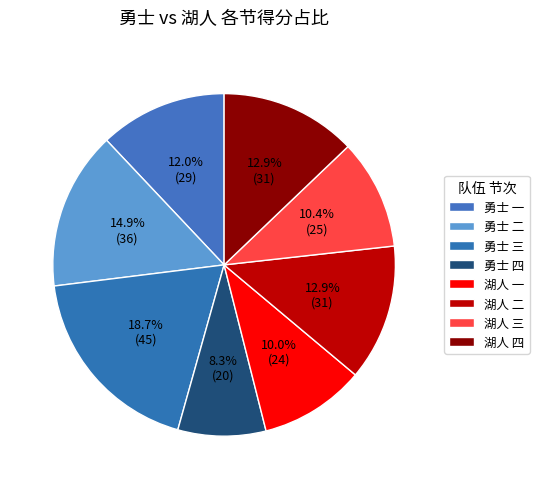

Count the number of slices in the pie.

8